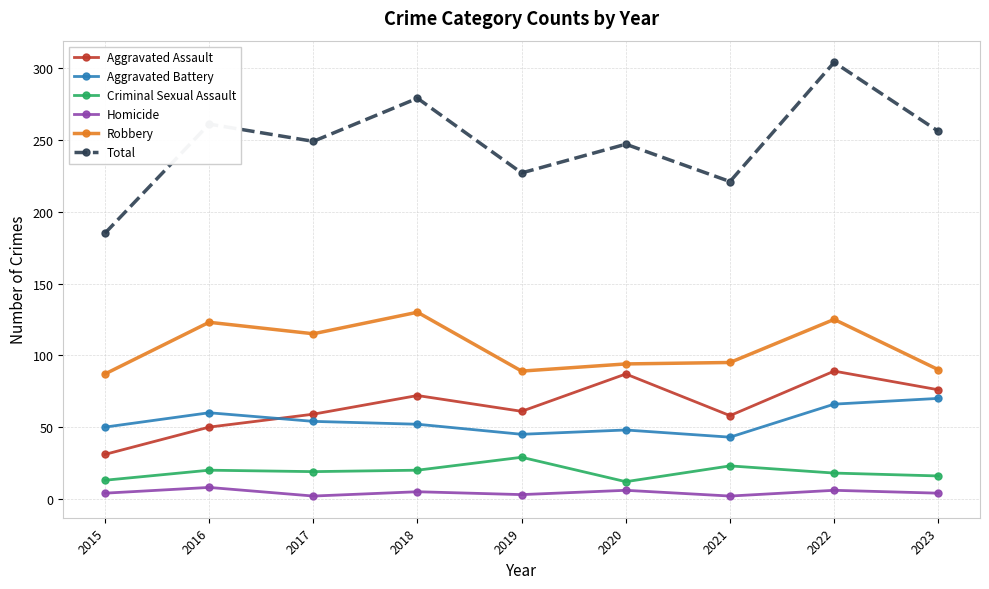

At which category does Total reach its first local peak?

2016